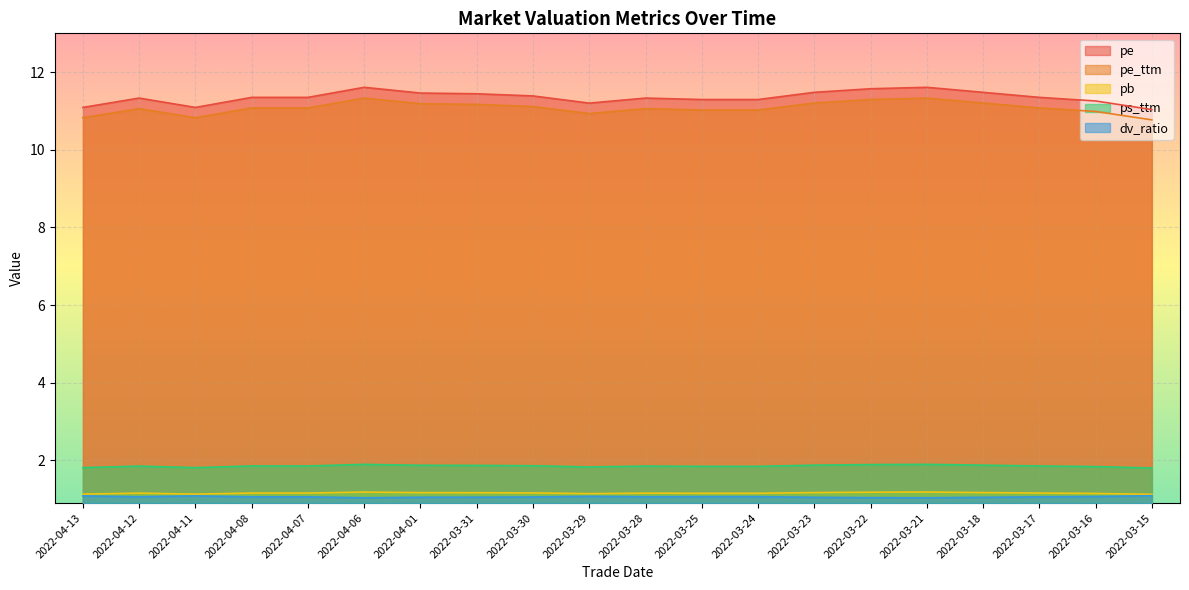

What value does the pb series have at 2022-04-07?

1.2